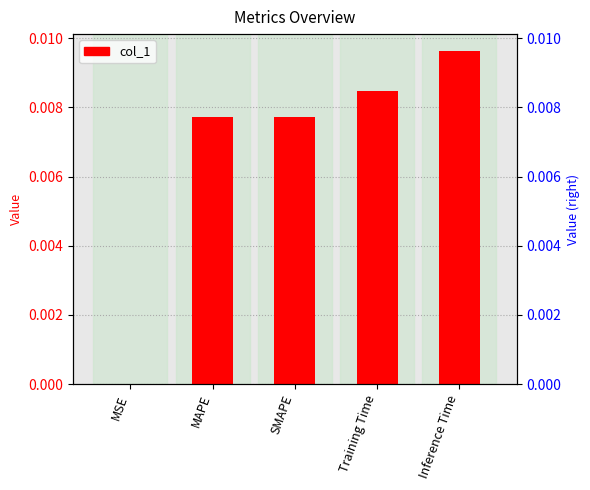

What is the label of the 4th bar from the left?

Training Time